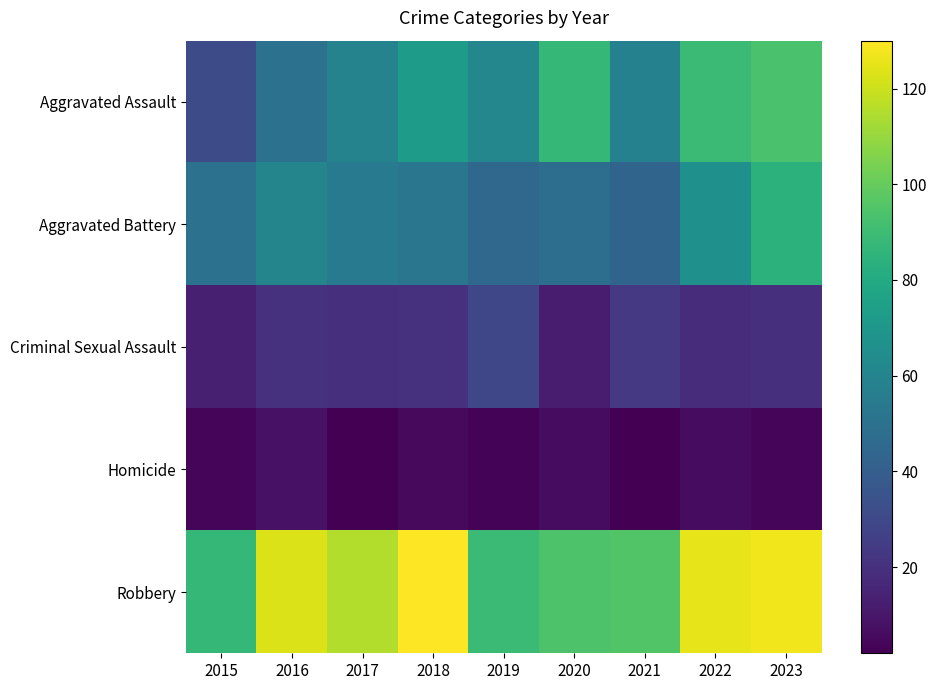

Reading left to right, extract all data points from this chart.

Aggravated Assault: 2015=31	2016=50	2017=59	2018=72	2019=61	2020=87	2021=58	2022=89	2023=93
Aggravated Battery: 2015=50	2016=60	2017=54	2018=52	2019=45	2020=48	2021=43	2022=66	2023=84
Criminal Sexual Assault: 2015=13	2016=20	2017=19	2018=20	2019=29	2020=12	2021=23	2022=18	2023=19
Homicide: 2015=4	2016=8	2017=2	2018=5	2019=3	2020=6	2021=2	2022=6	2023=4
Robbery: 2015=87	2016=123	2017=115	2018=130	2019=89	2020=94	2021=95	2022=125	2023=127